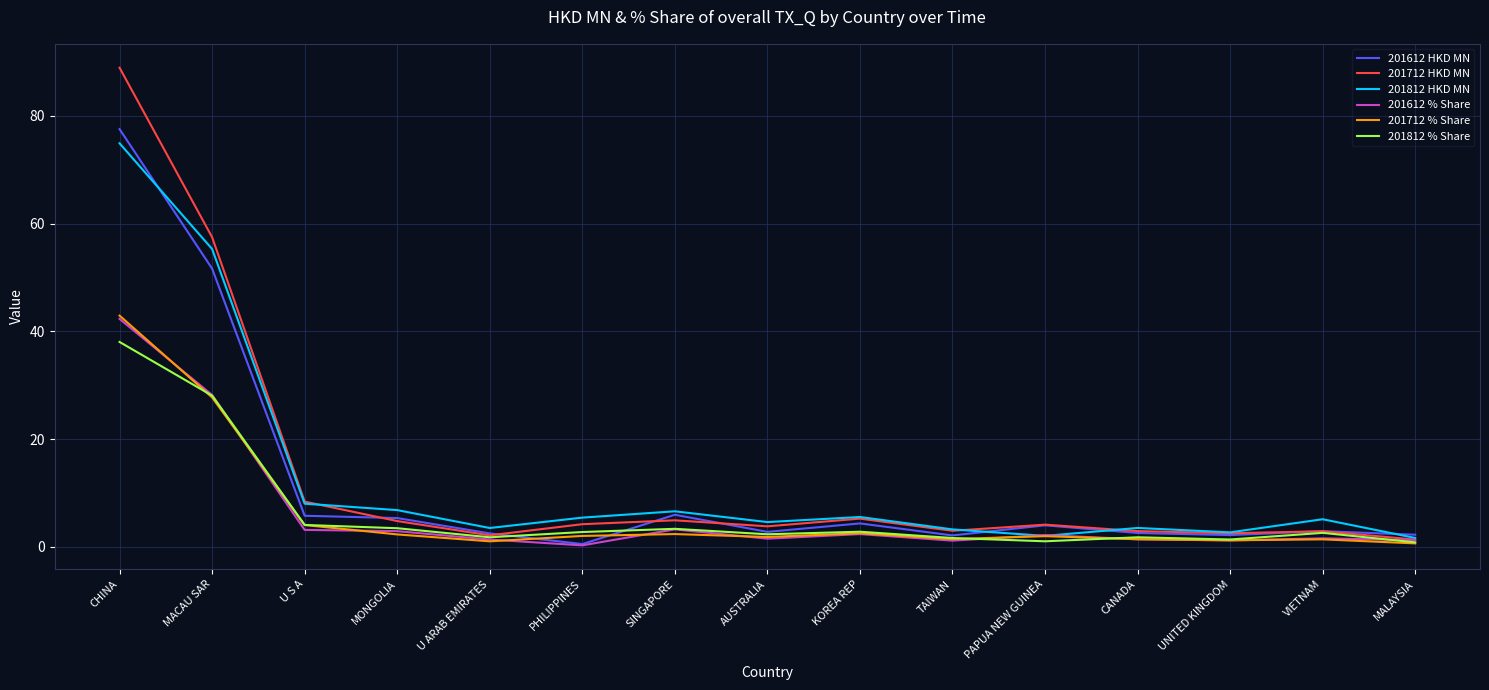

What position from the left is U S A?

3